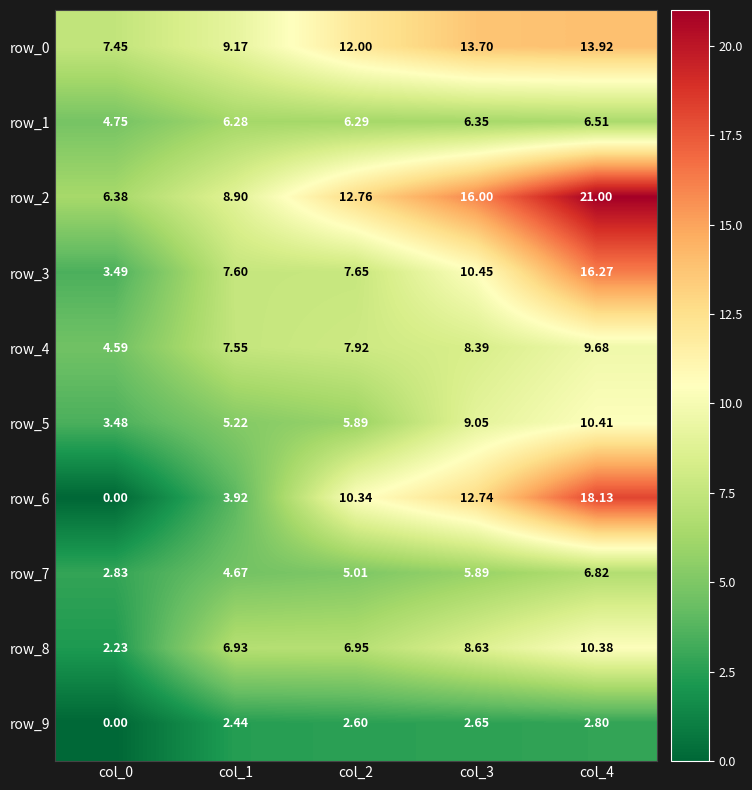

Which category has the lowest value across all series?

col_0